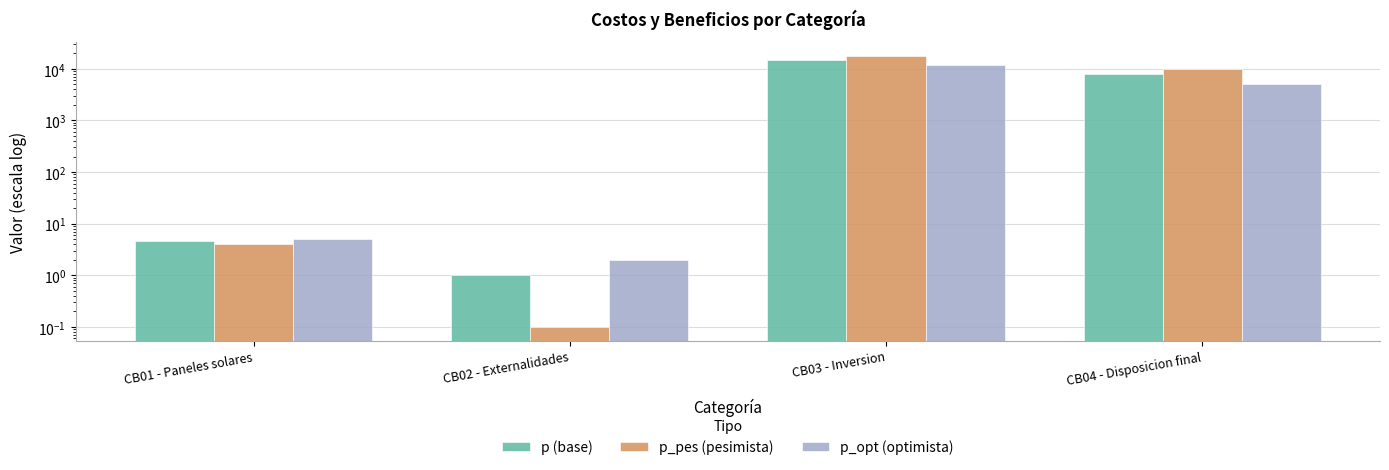

Are the bars horizontal?

No